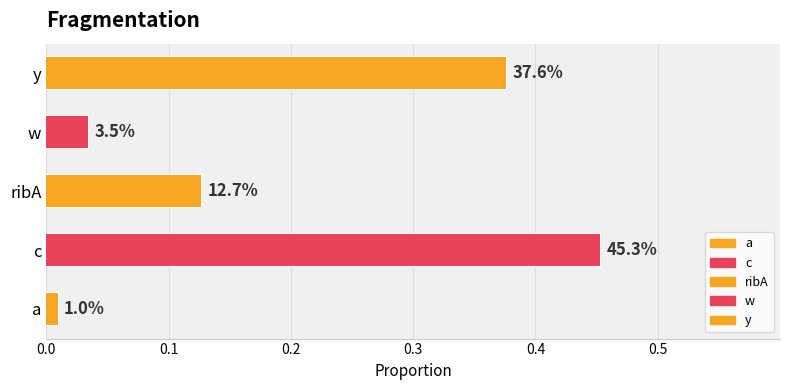

Rank the categories by value from highest to lowest.

c, y, ribA, w, a